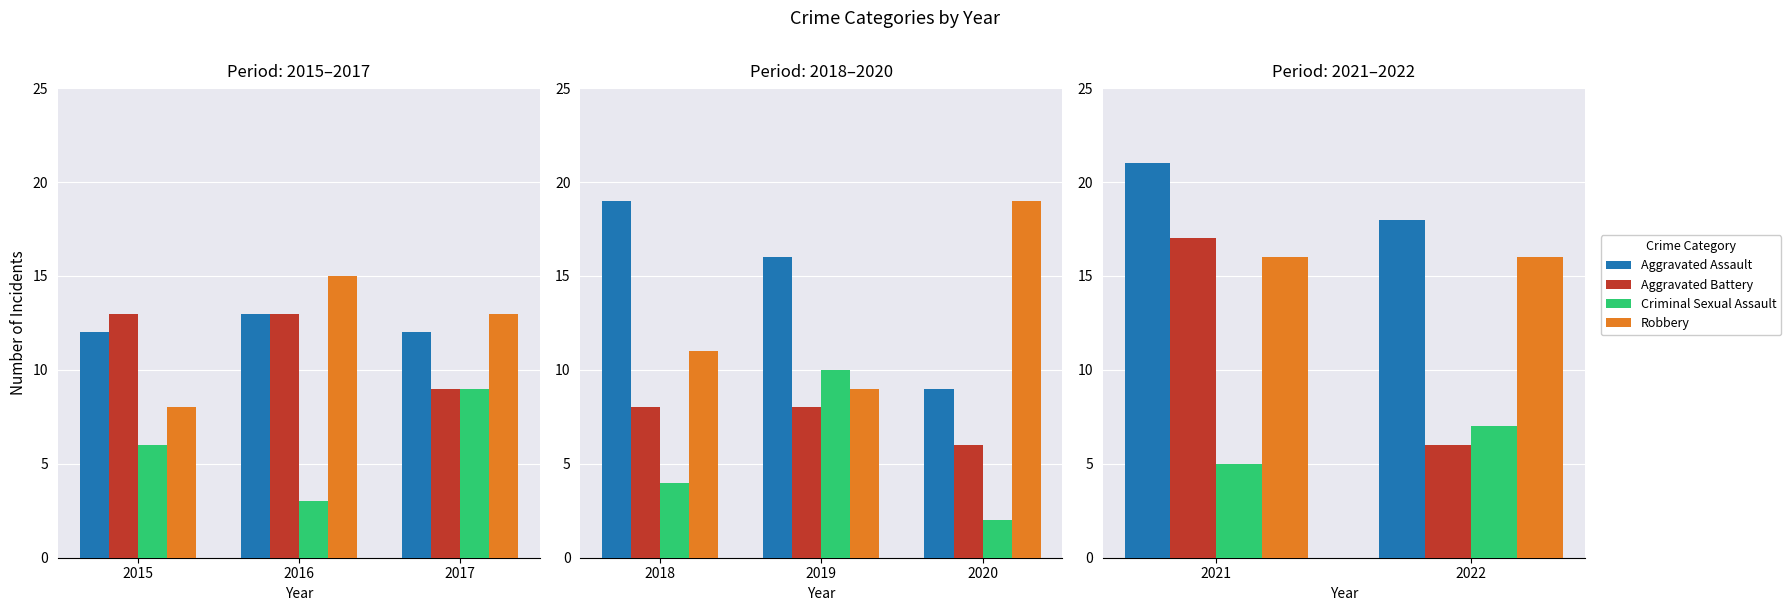

Is it true that Criminal Sexual Assault equals 5 at 2022?

False